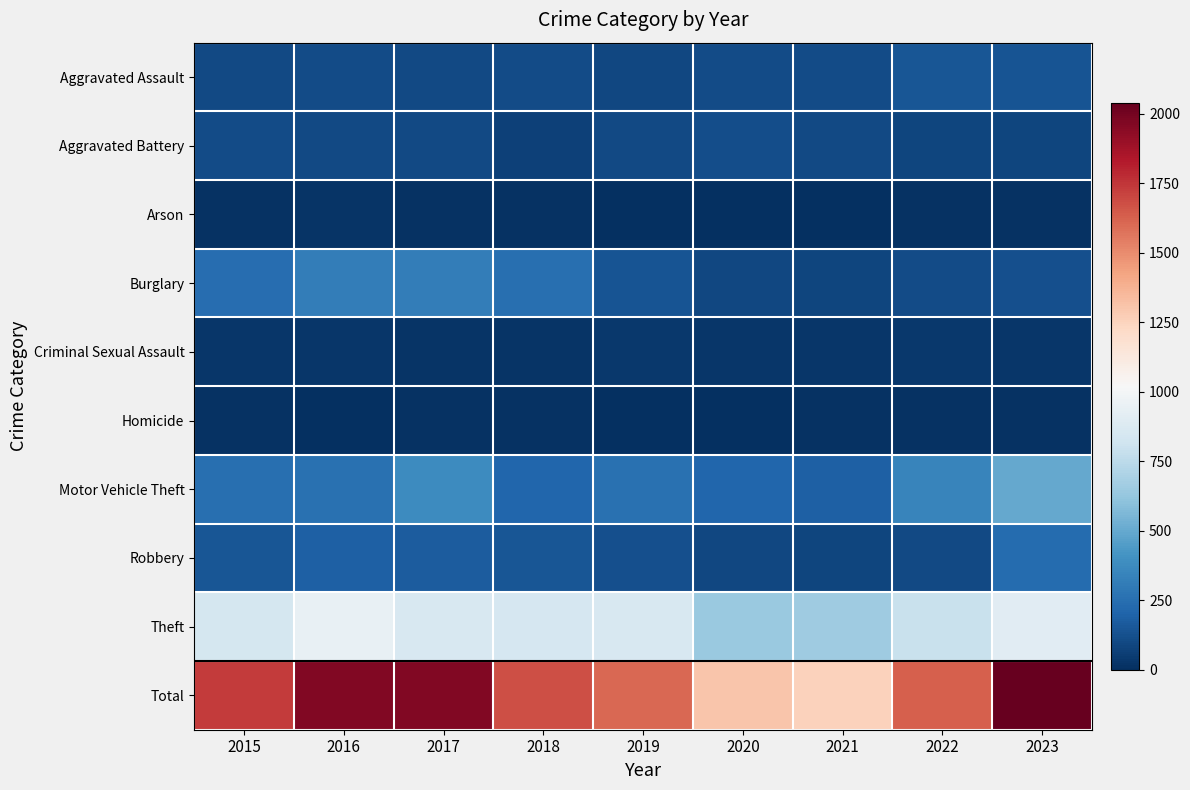

At which category is the sum across all series the highest?

2023